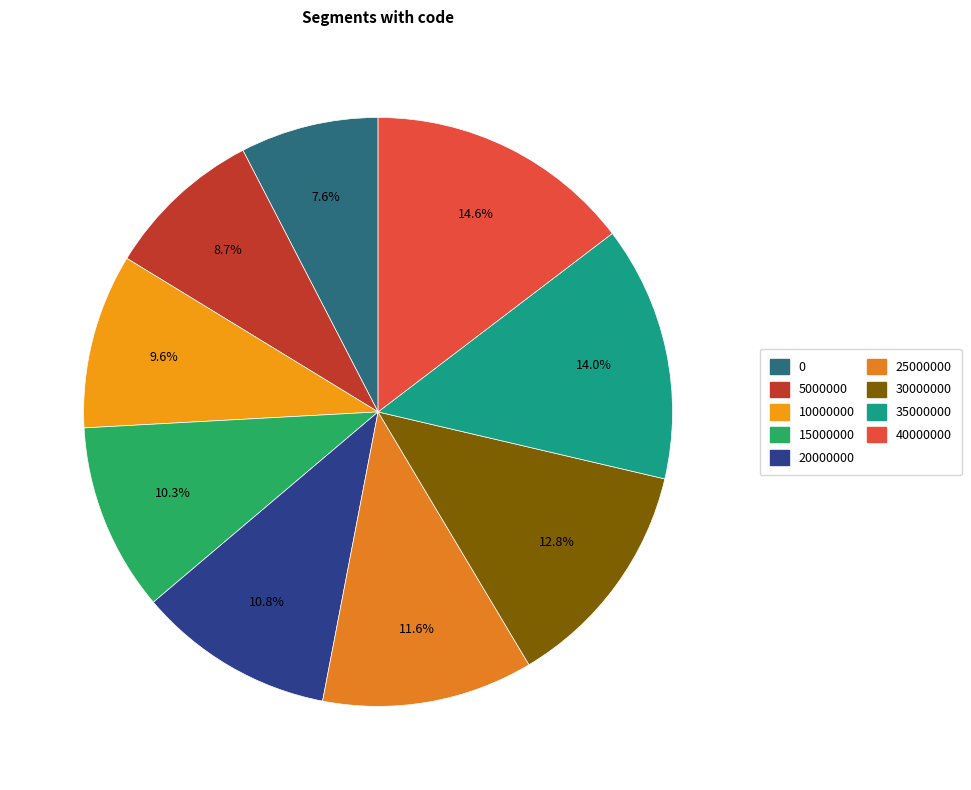

Is the sum of 20000000 and 0 greater than half?

No